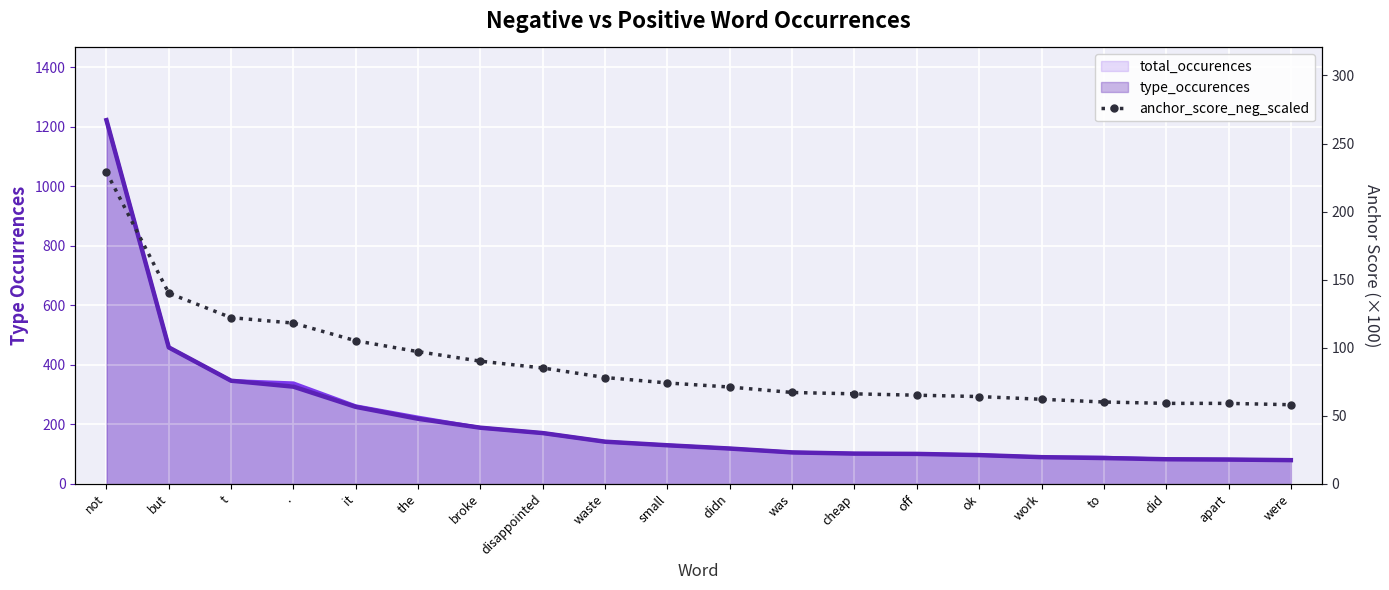

What is the difference between the maximum and minimum values in the type_occurences_line series?

1143